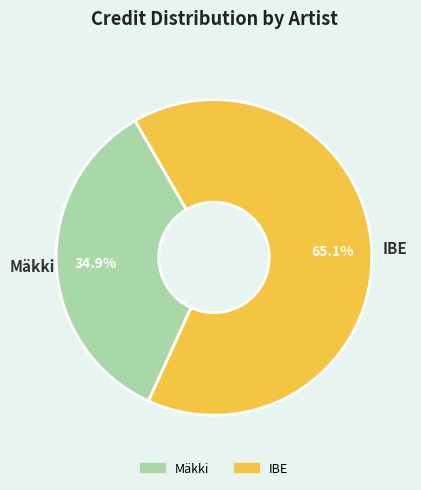

Which slice is the smallest?

Mäkki